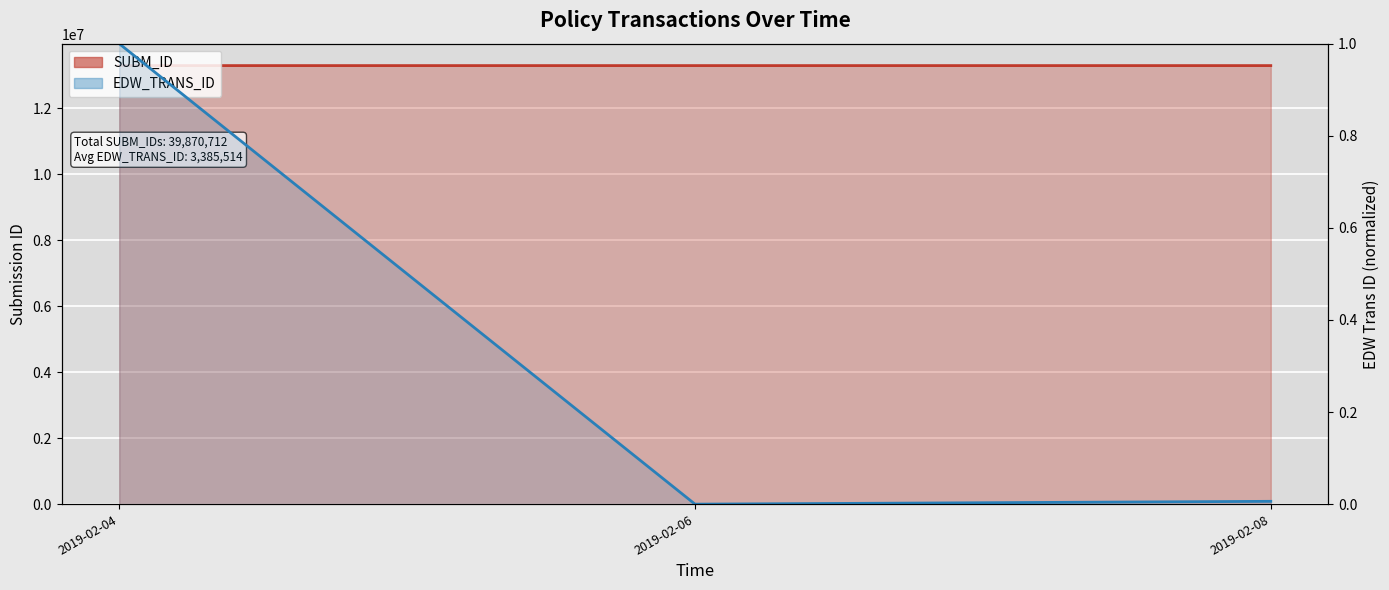

How many lines are shown in the chart?

2